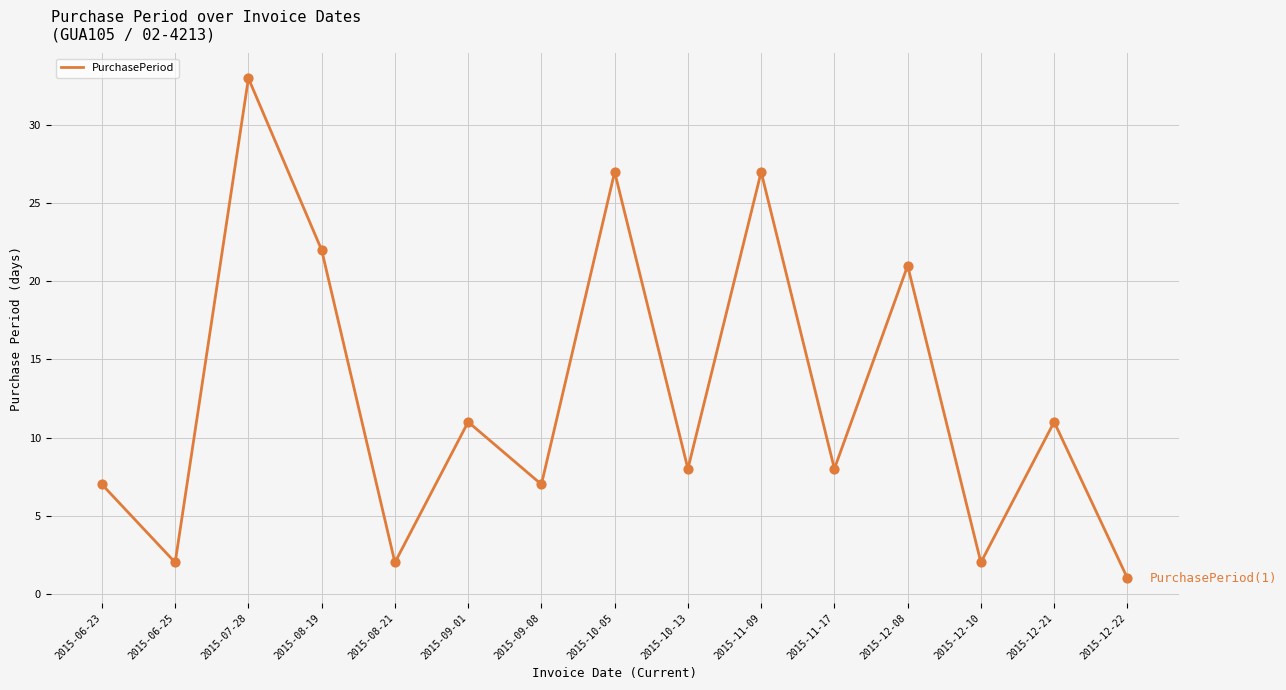

Which has a higher value, 2015-12-21 or 2015-11-17?

2015-12-21